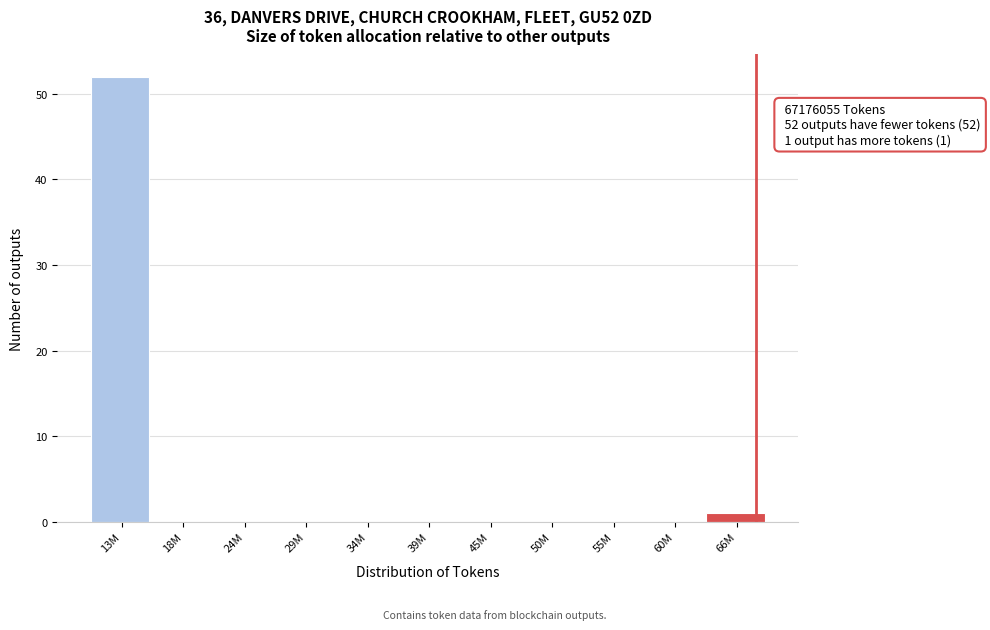

Reading right to left, list all the values displayed in this chart.

66M=1	60M=0	55M=0	50M=0	45M=0	39M=0	34M=0	29M=0	24M=0	18M=0	13M=52